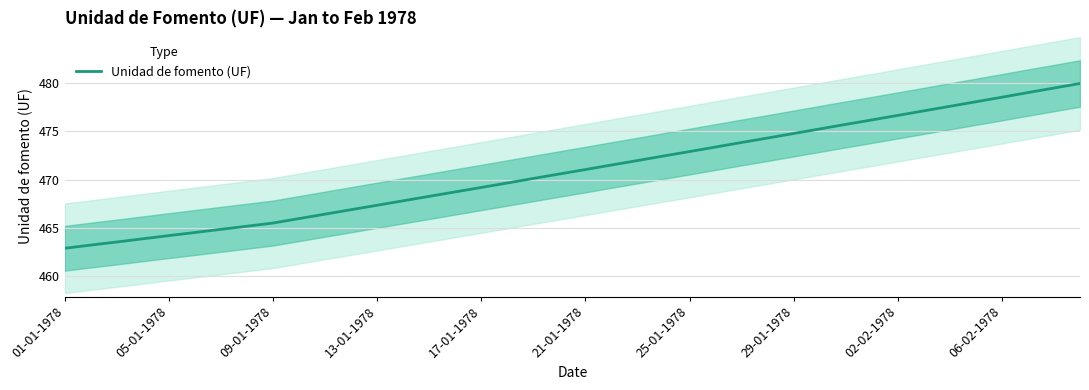

What is the maximum value for Unidad de fomento (UF)?

479.9